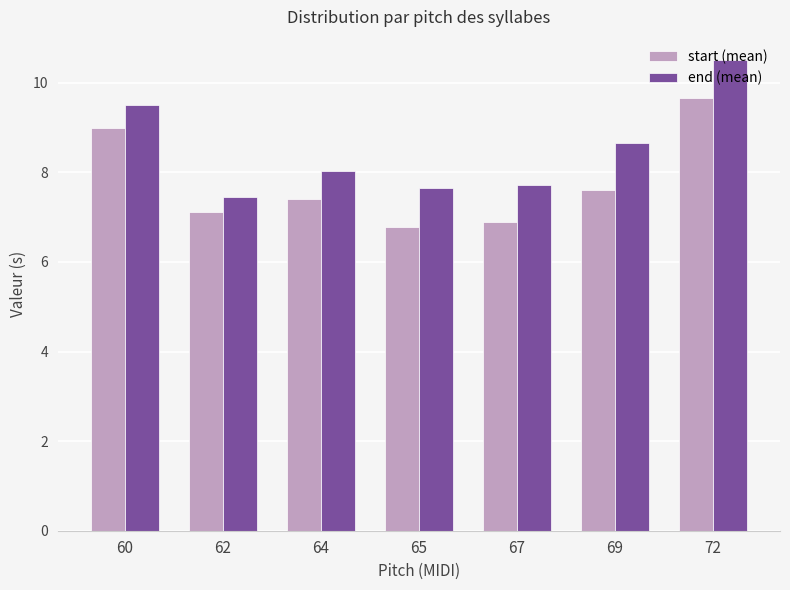

What is the sum of the start (mean) values at 64 and 72?

17.1